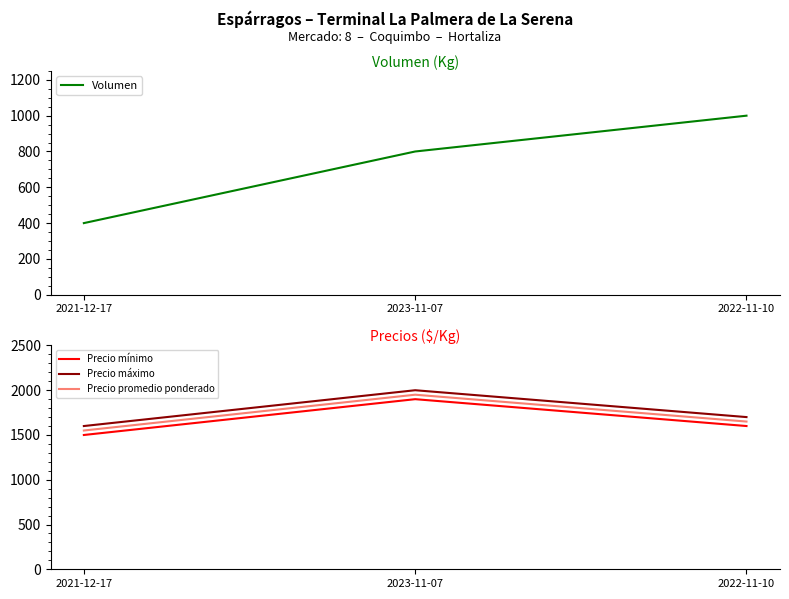

What is the difference between the Volumen values at 2023-11-07 and 2022-11-10?

200